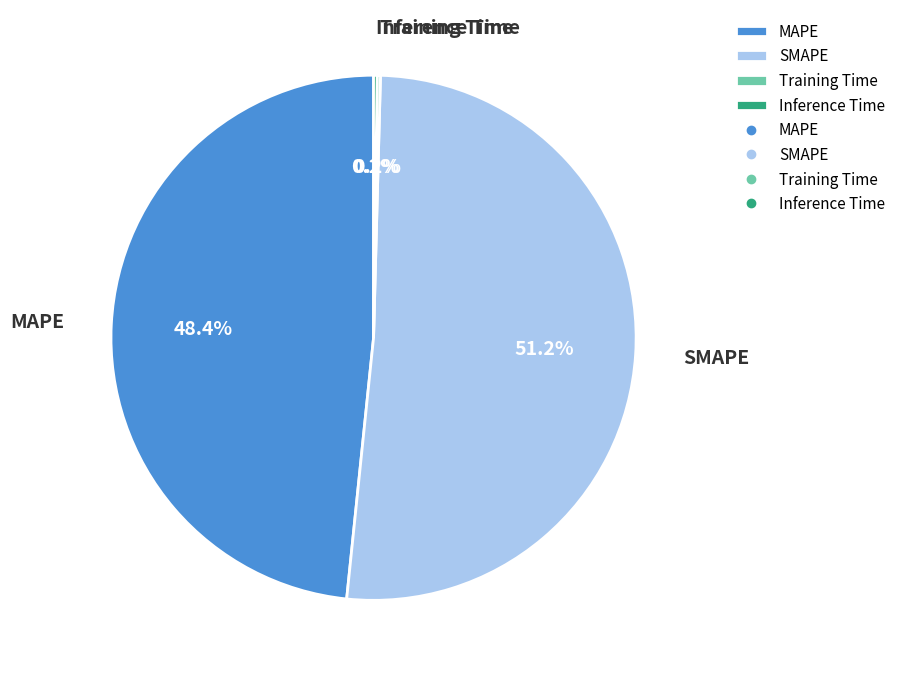

Which slice is the largest?

SMAPE